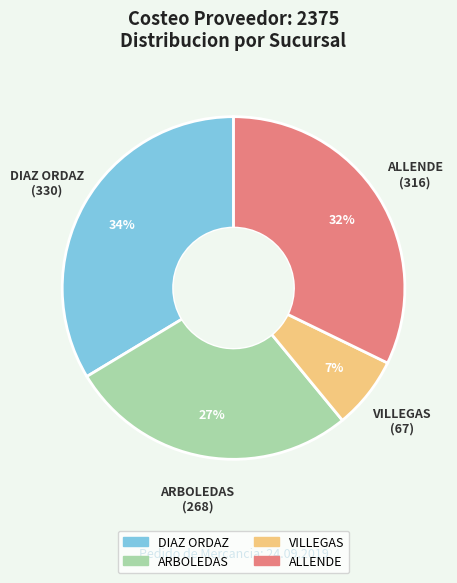

Which category has the smallest portion of the pie?

VILLEGAS